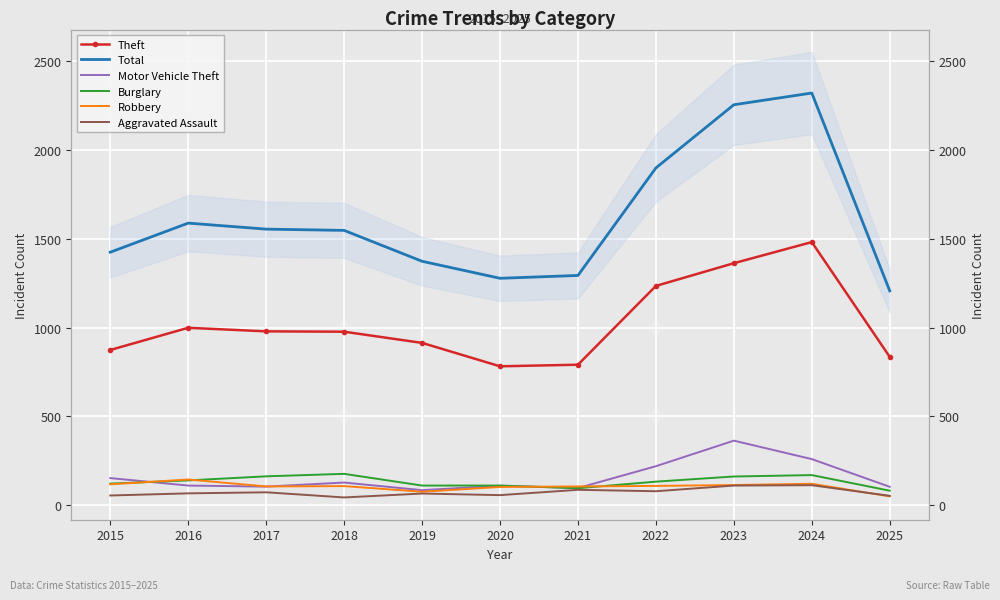

Reading left to right, what are all the values shown in this chart?

Theft: 874	999	979	977	914	782	791	1235	1363	1482	835
Total: 1425	1589	1555	1548	1374	1278	1294	1900	2256	2322	1207
Motor Vehicle Theft: 152	110	104	127	84	109	96	219	363	259	103
Burglary: 121	139	162	176	110	110	95	132	161	169	81
Robbery: 117	144	105	107	75	102	105	108	113	120	49
Aggravated Assault: 54	66	72	43	65	56	86	78	110	112	52